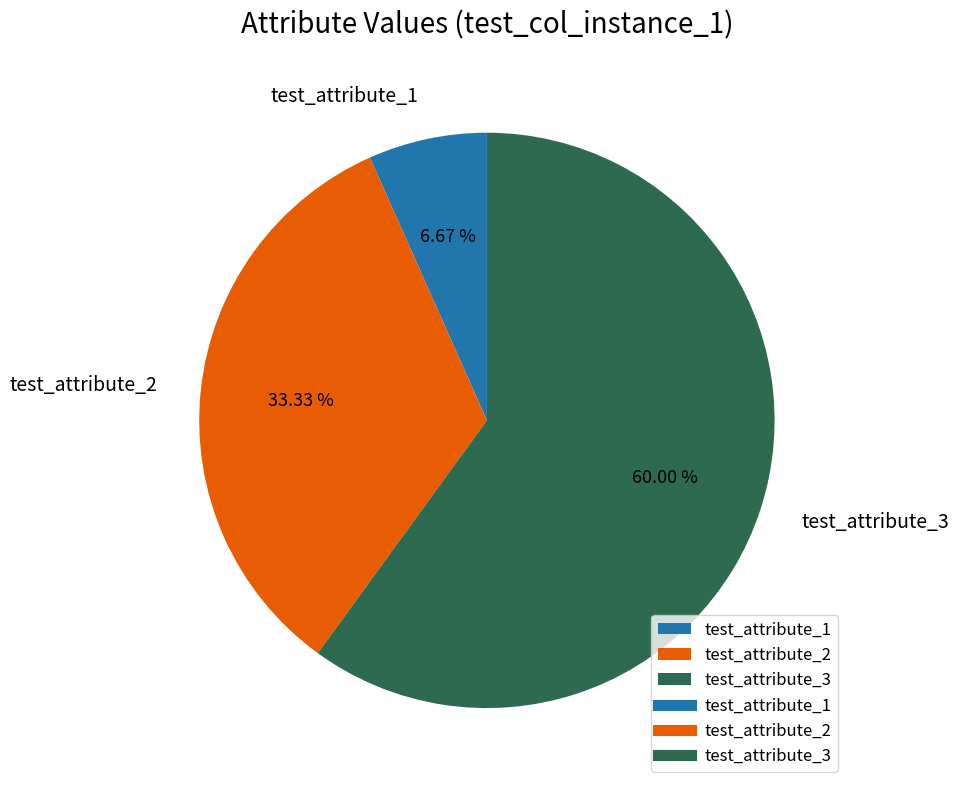

To the nearest percent, what is the difference between the largest and smallest slice percentages?

53%